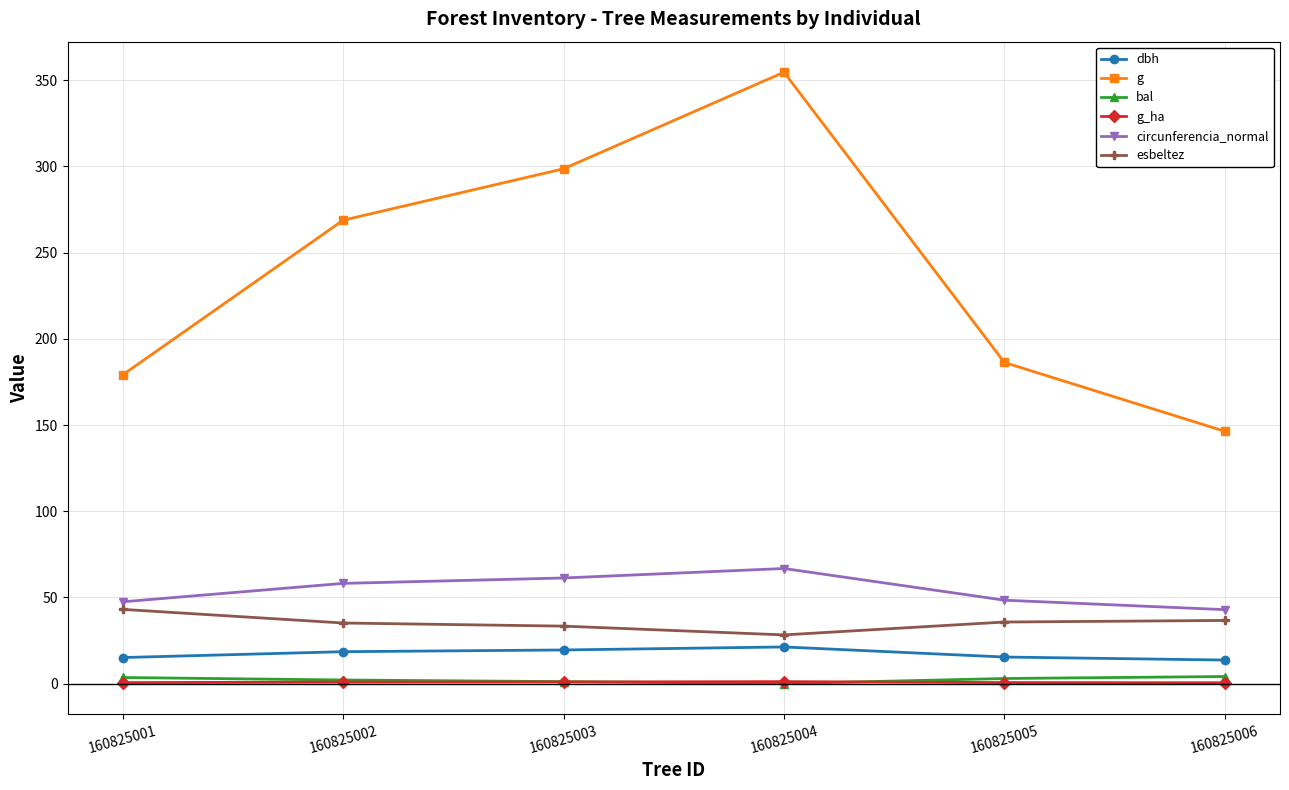

True or false: bal and esbeltez intersect in this chart.

False